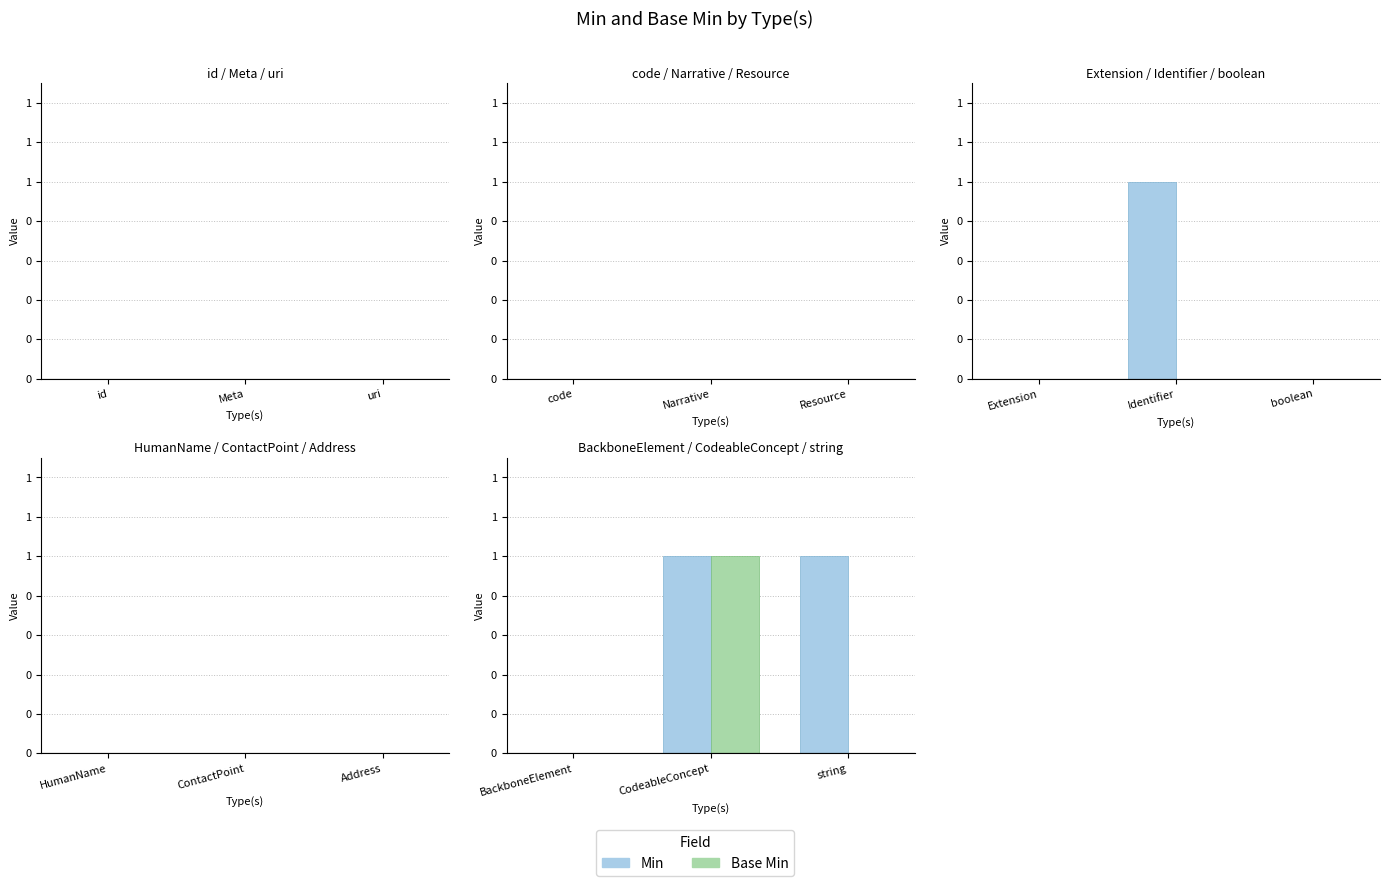

Which category has the lowest value in the Min series?

BackboneElement